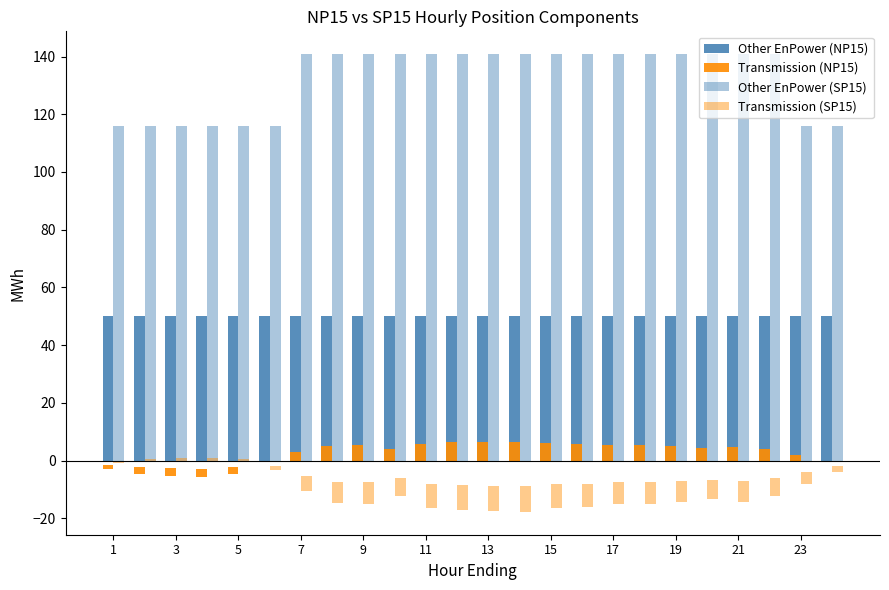

What is the total value across all series at 17?

188.6